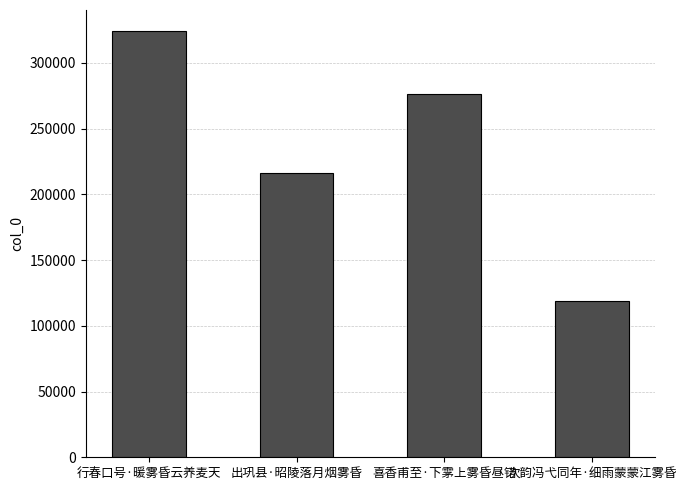

What is the label of the 2nd bar from the right?

喜香甫至·下雺上雾昏昼错